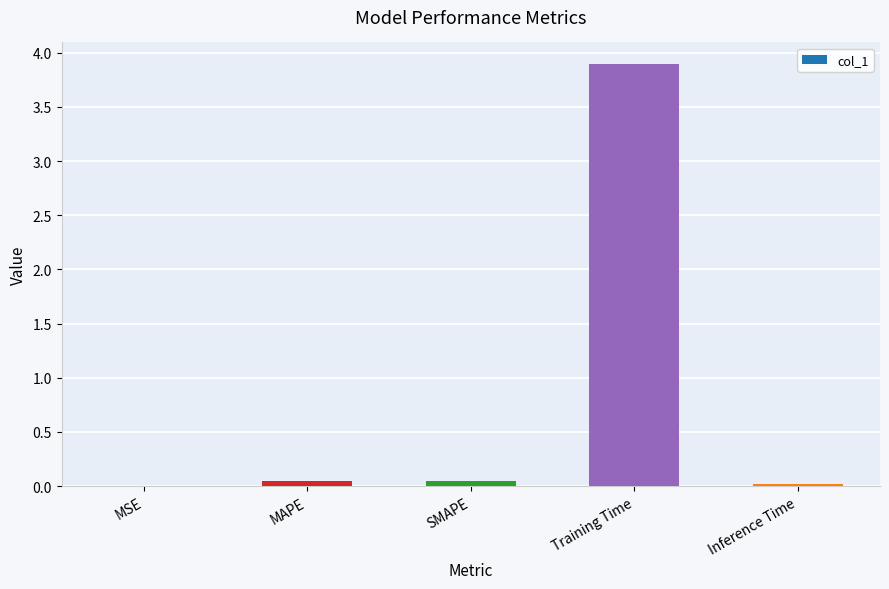

What is the average value?

0.8